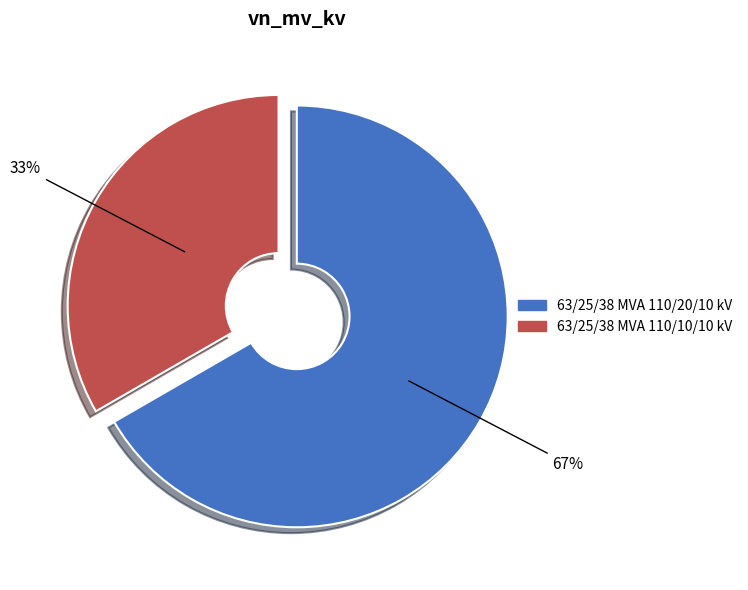

Is there any slice that represents more than half of the pie?

Yes